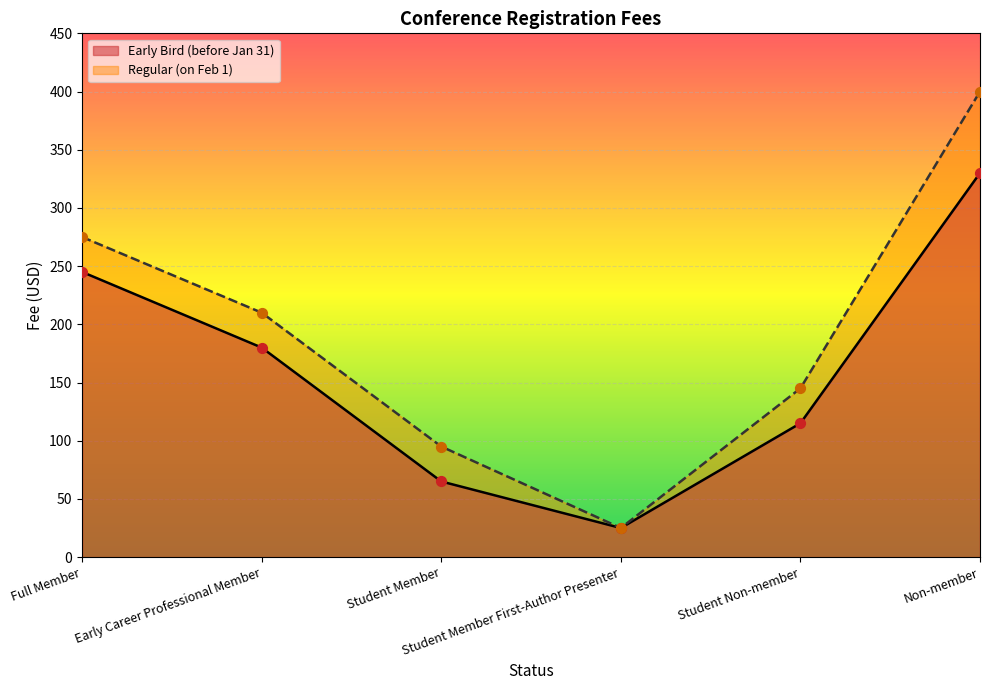

Which series contains the lowest Y value?

Early Bird (before Jan 31)